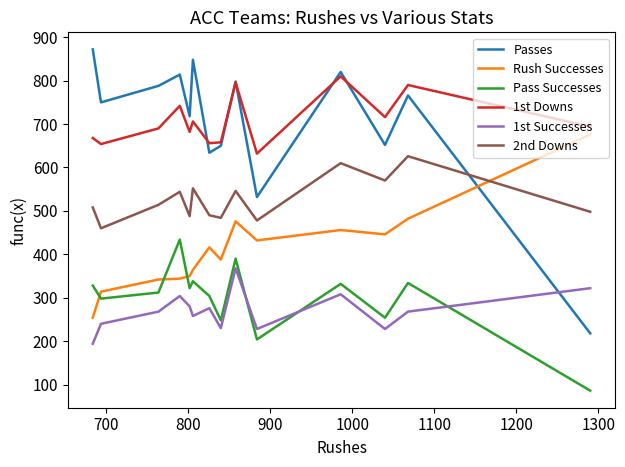

What is the sum of all 2nd Downs values?

7368